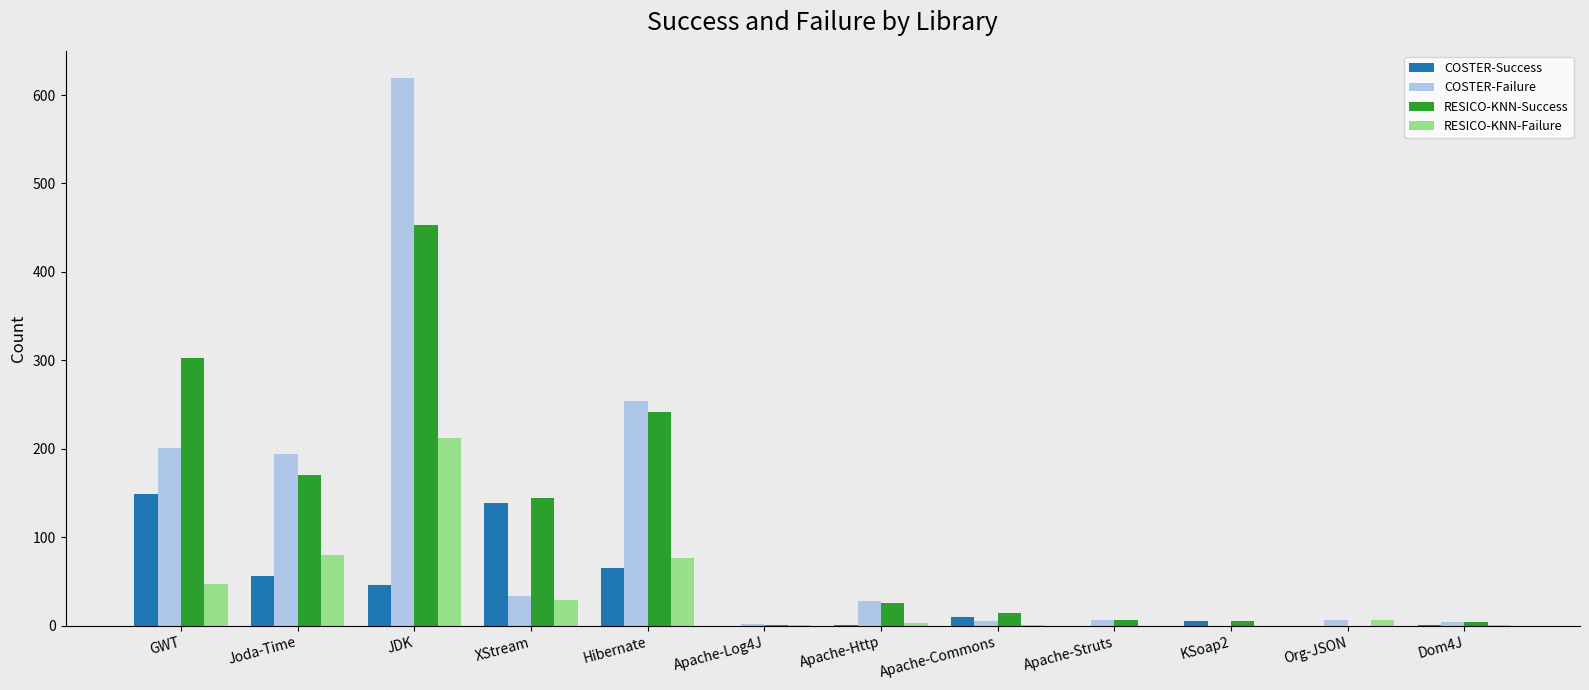

Is it true that COSTER-Success equals 0 at Apache-Struts?

True